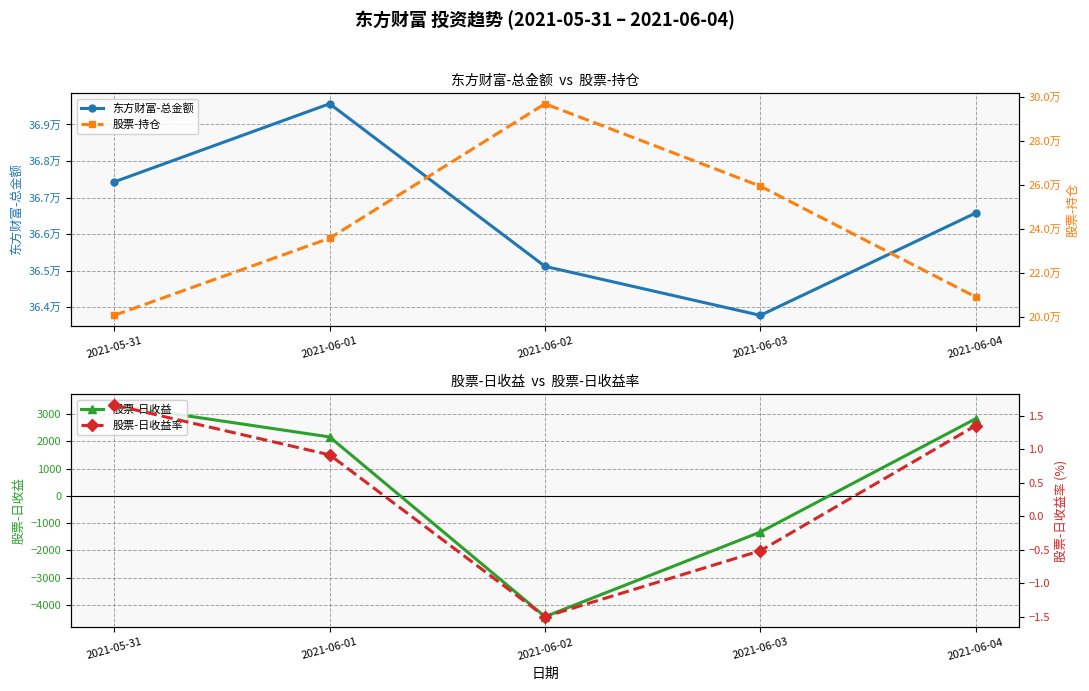

What is the minimum value for 股票-持仓?

200865.0